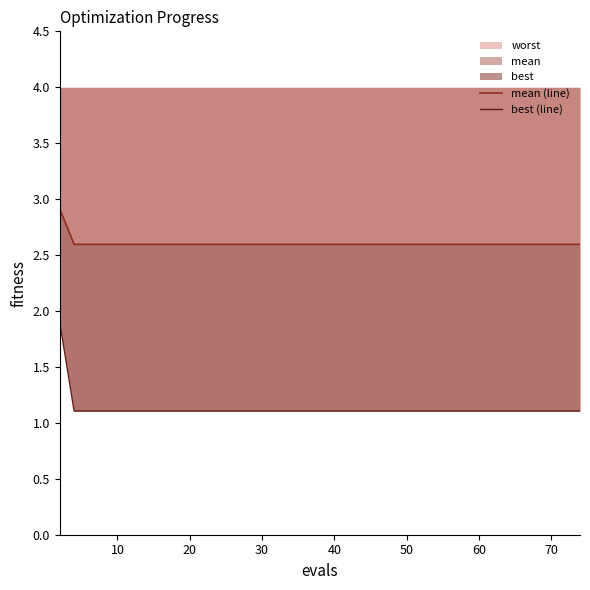

True or false: worst and mean cross at least once.

False